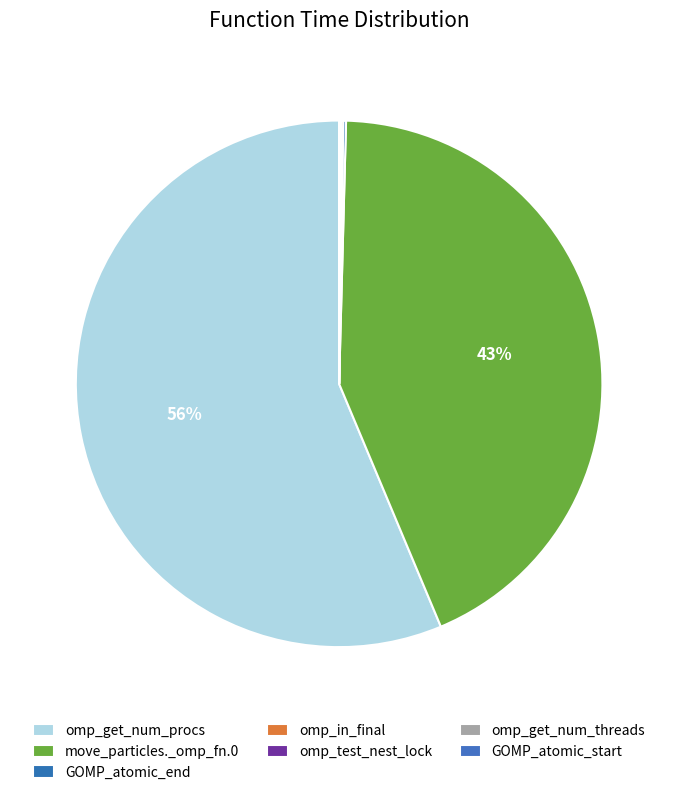

Combined, what portion of the pie is omp_get_num_threads and GOMP_atomic_end?

0.2%